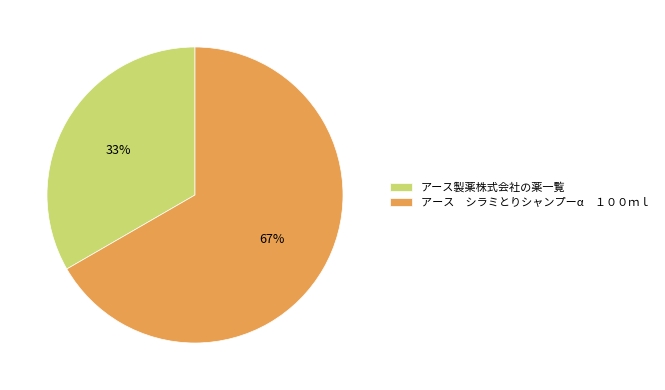

Is there any slice that represents more than half of the pie?

Yes